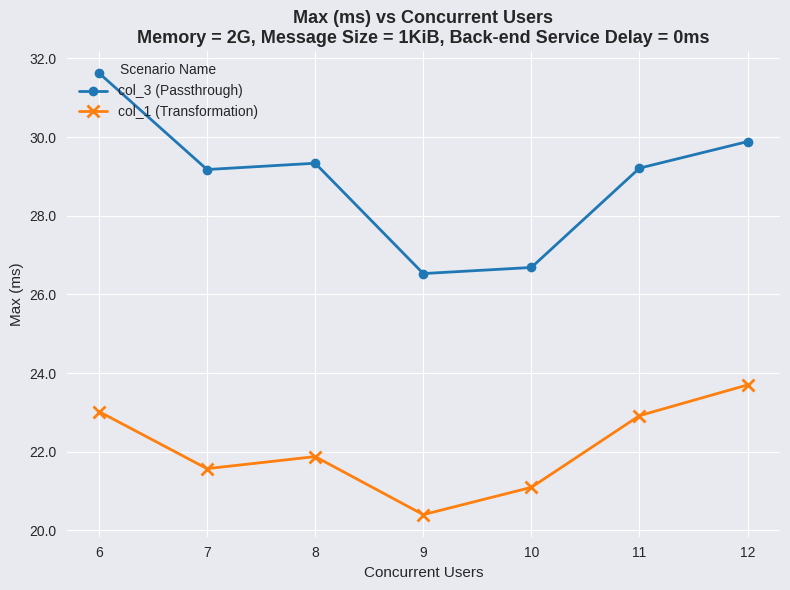

Reading left to right, extract all data points from this chart.

col_3 (Passthrough): 31.6	29.2	29.3	26.5	26.7	29.2	29.9
col_1 (Transformation): 23.0	21.6	21.9	20.4	21.1	22.9	23.7